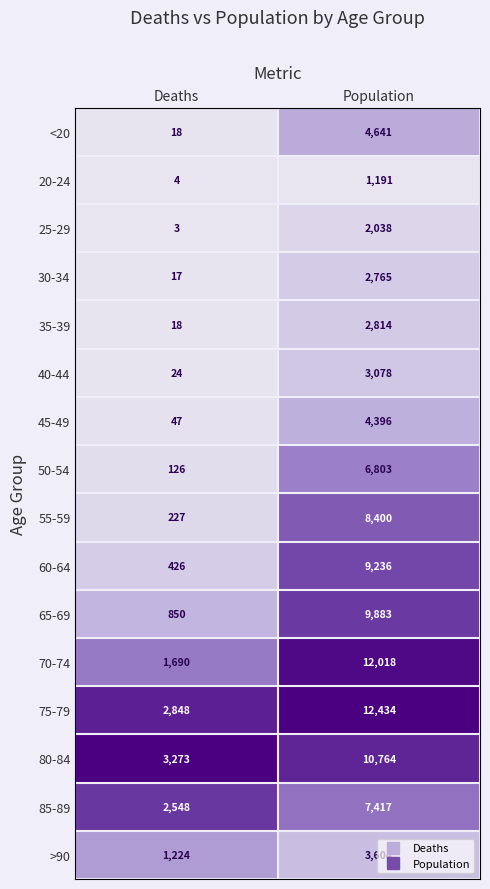

What is the total value across all series at Deaths?

13343